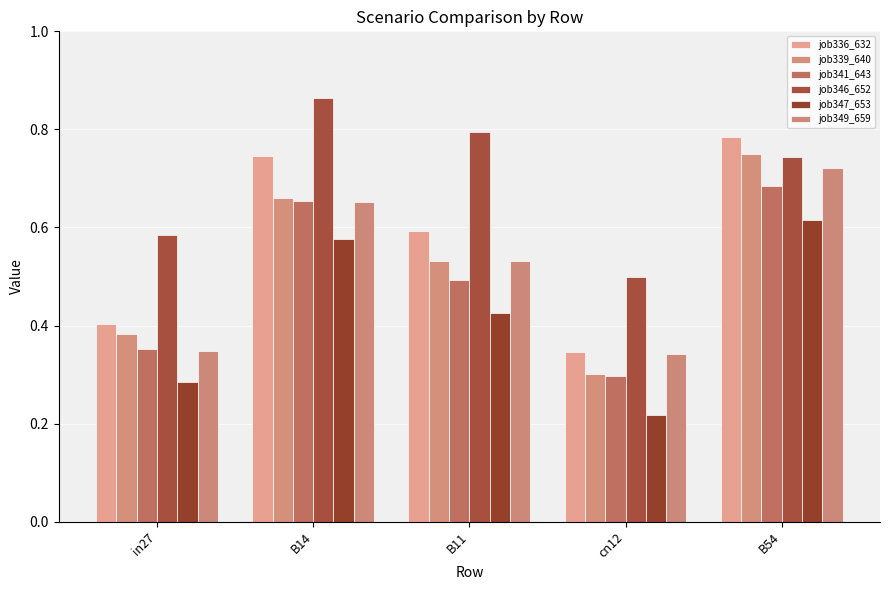

Count the job347_653 values in the range 0 to 1.

5